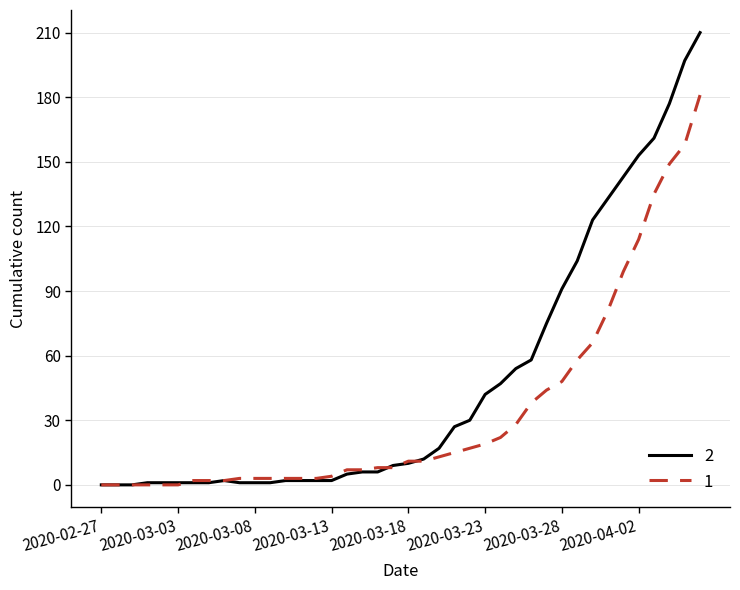

What is the difference between the second highest and minimum values in the 1 series?

158